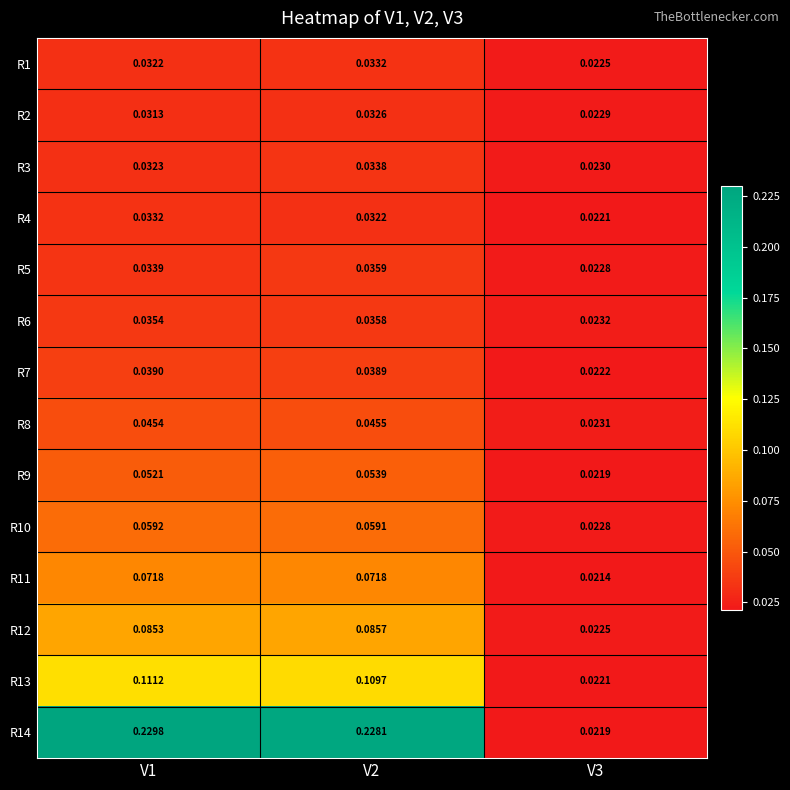

Is the value of R3 at V1 greater than the value of R2 at V1?

Yes